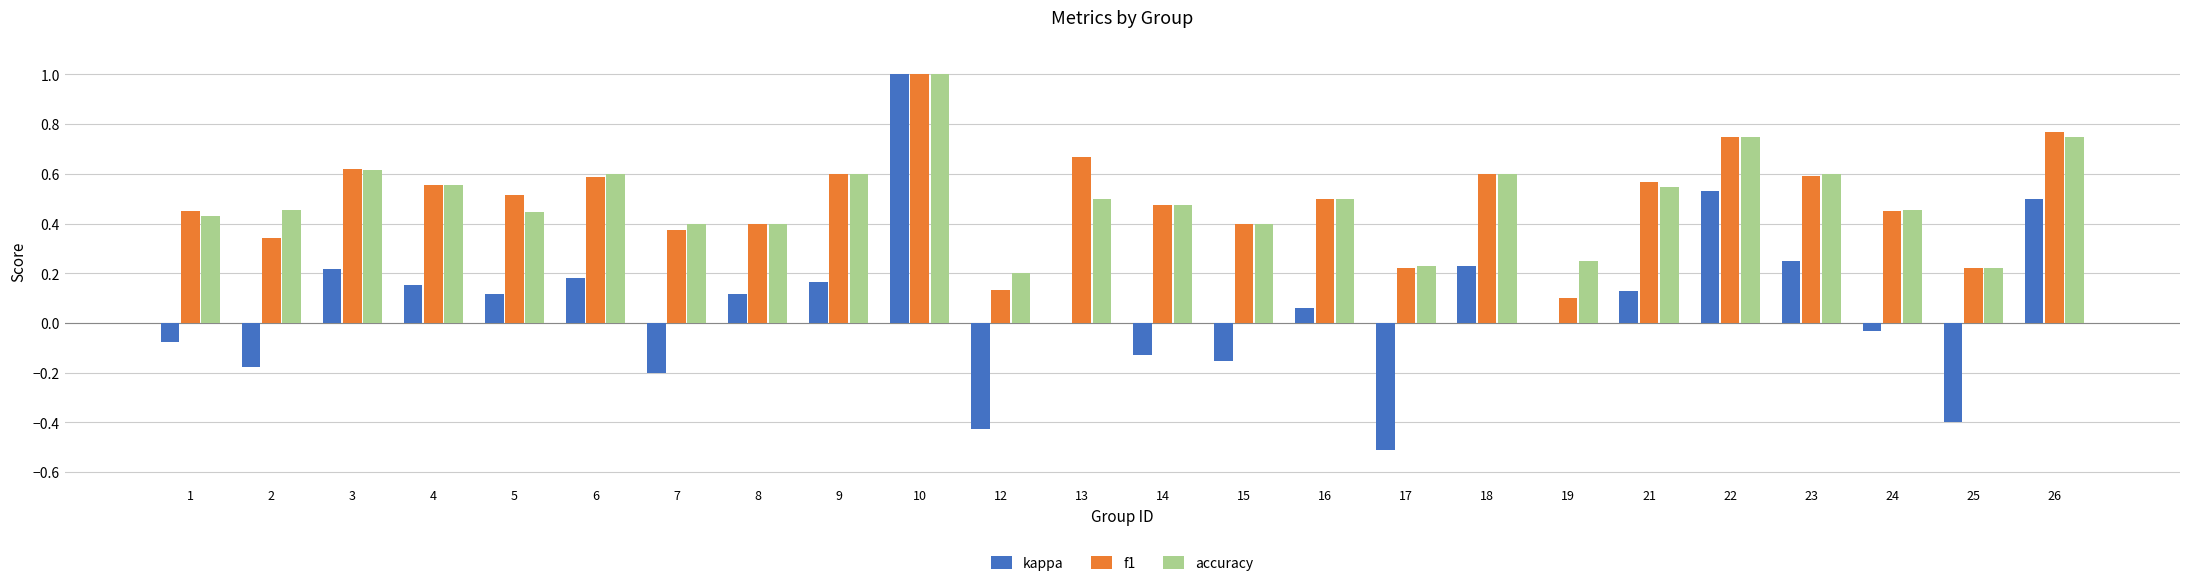

How many groups of bars are there?

24